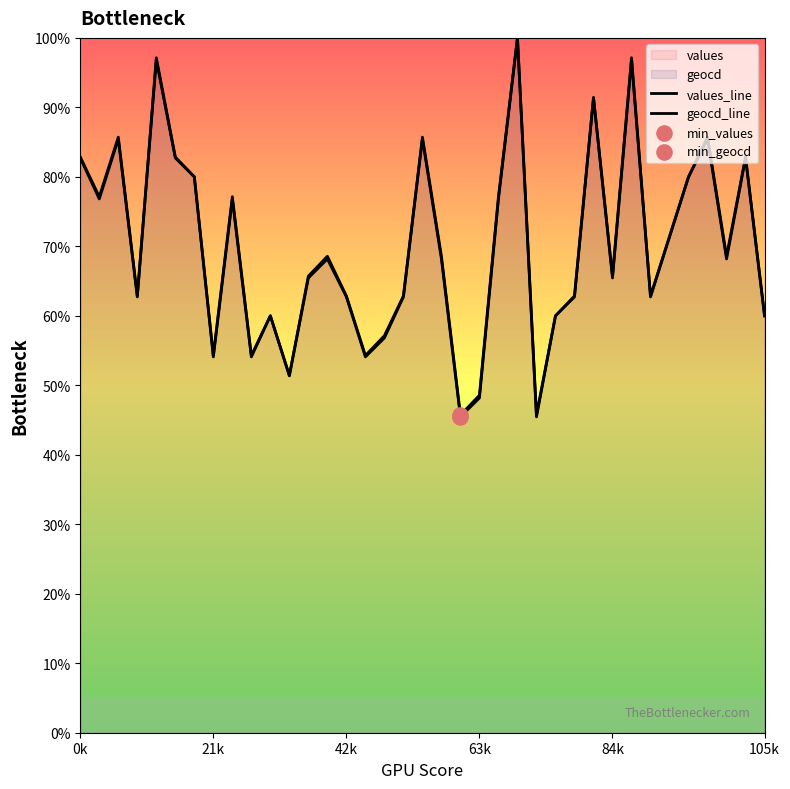

What is the total value across all series at 33?

171.2